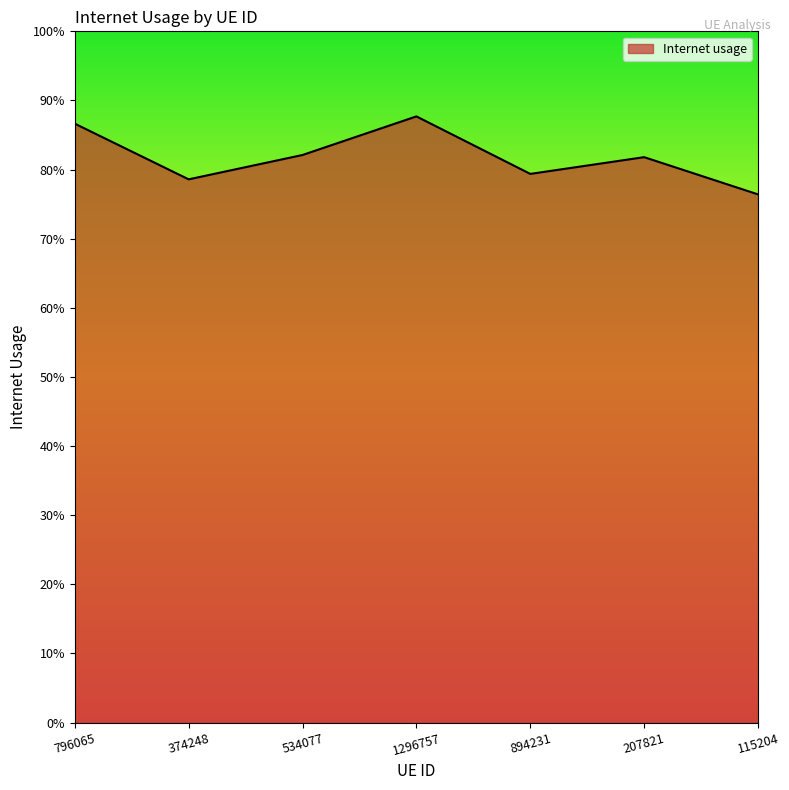

What is the difference between the second highest and second lowest values?

0.1